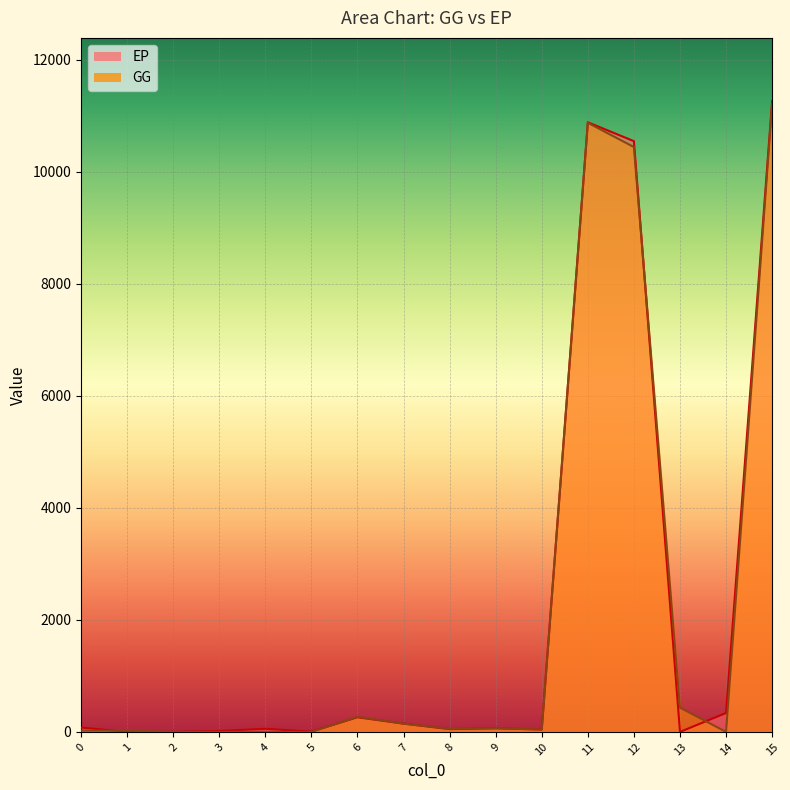

Where is the first local maximum for EP?

4